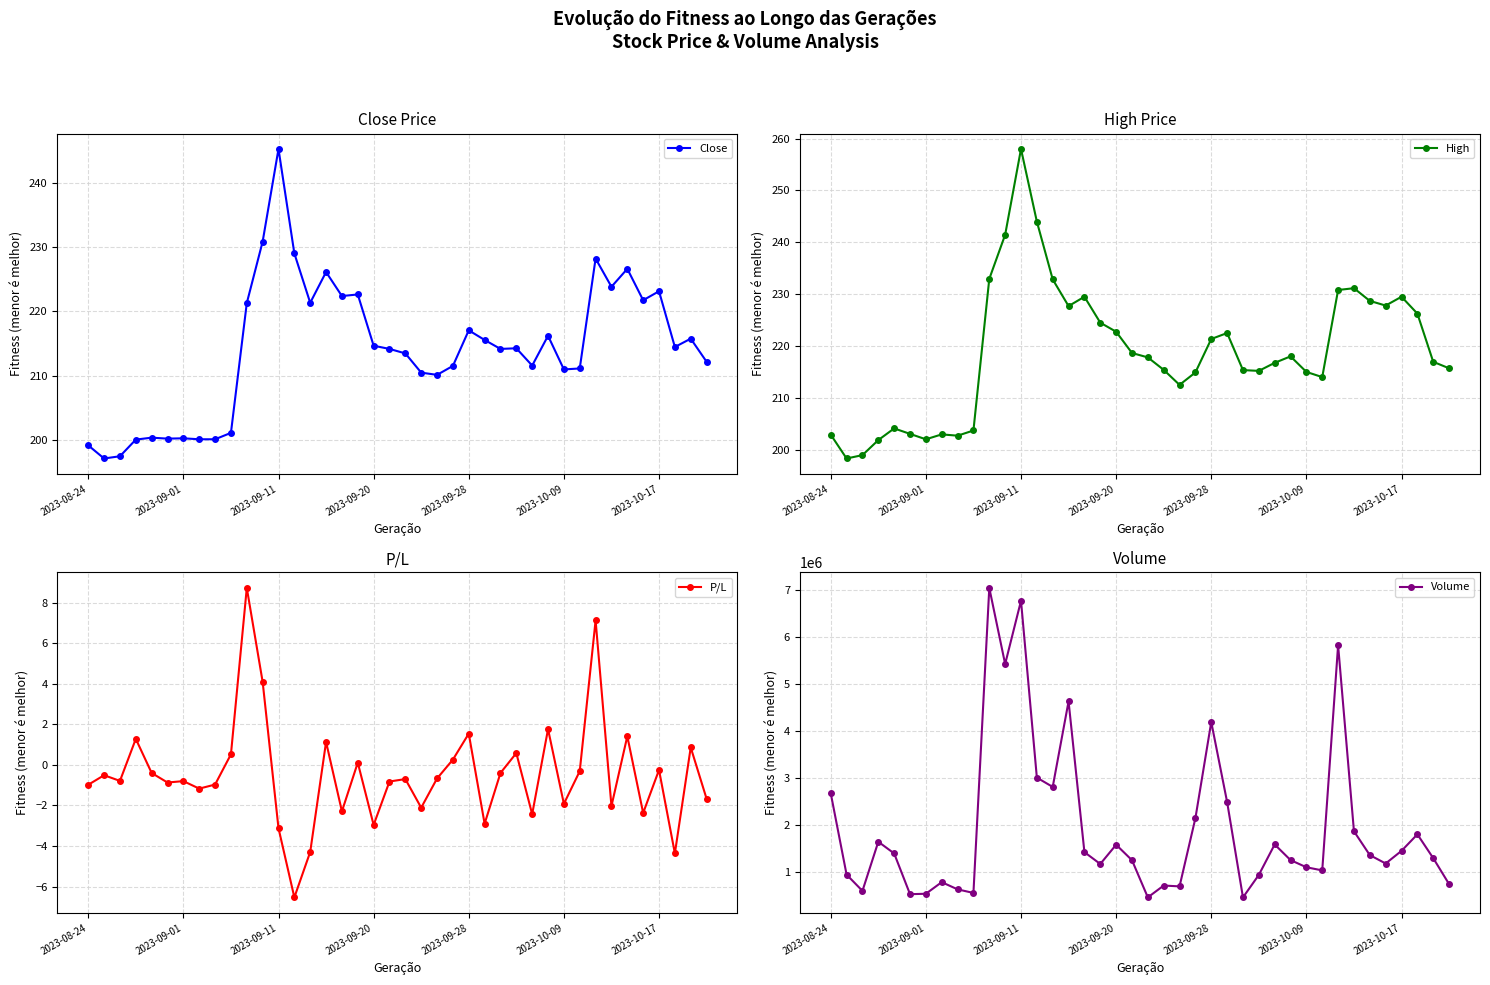

The Volume series shows 628159.8 at 28. True or false?

False